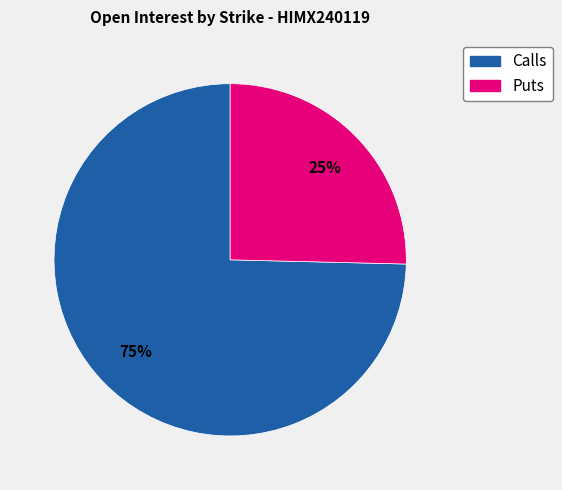

How many slices are in this pie chart?

2